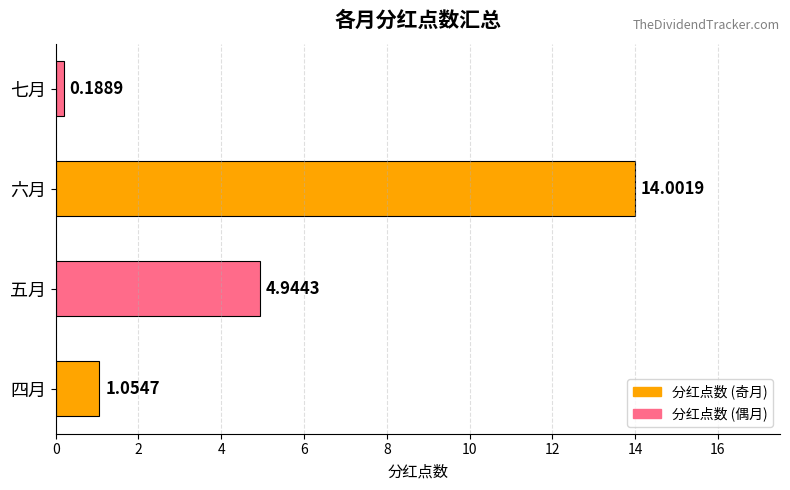

List the labels in order of value, largest first.

六月, 五月, 四月, 七月